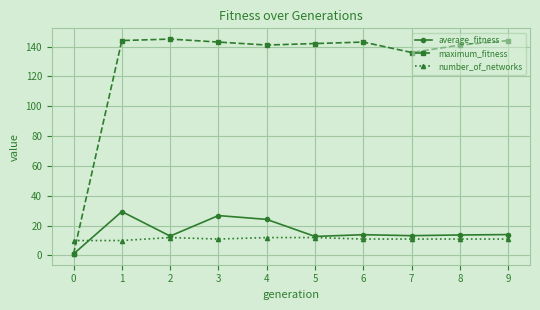

Where is the first local maximum for average_fitness?

1